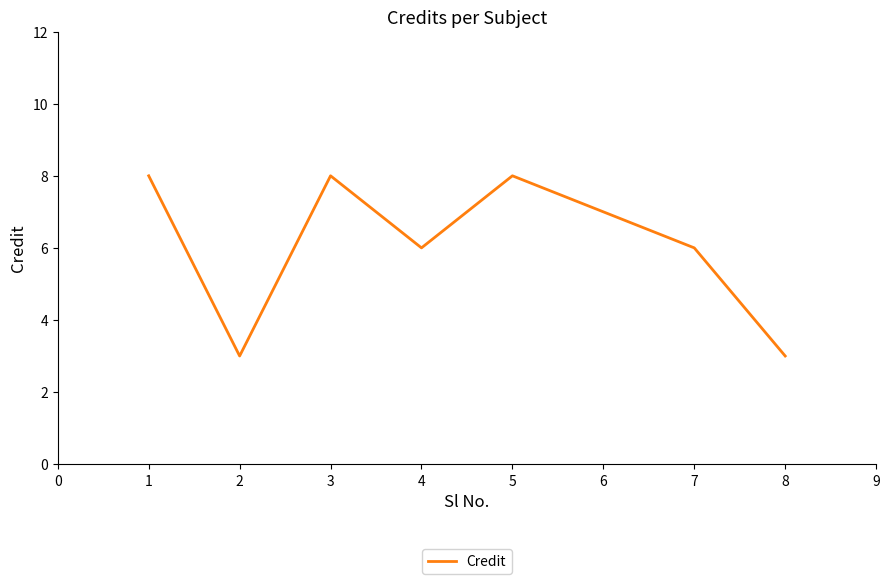

What is the greatest value displayed?

8